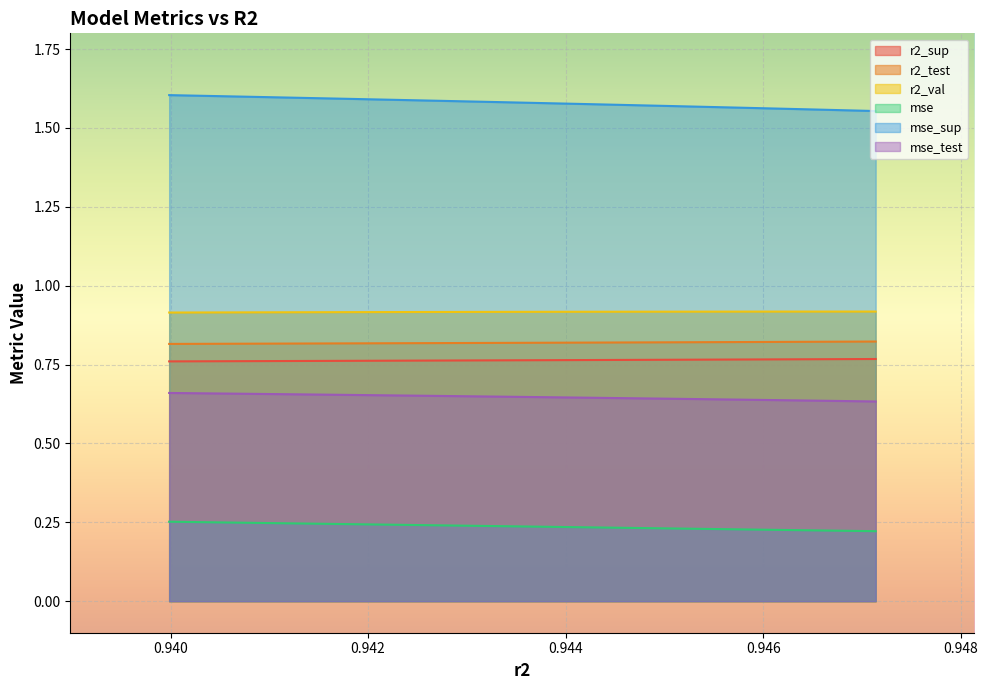

The value of mse_sup at model_2_7_5 is 1.0. True or false?

False